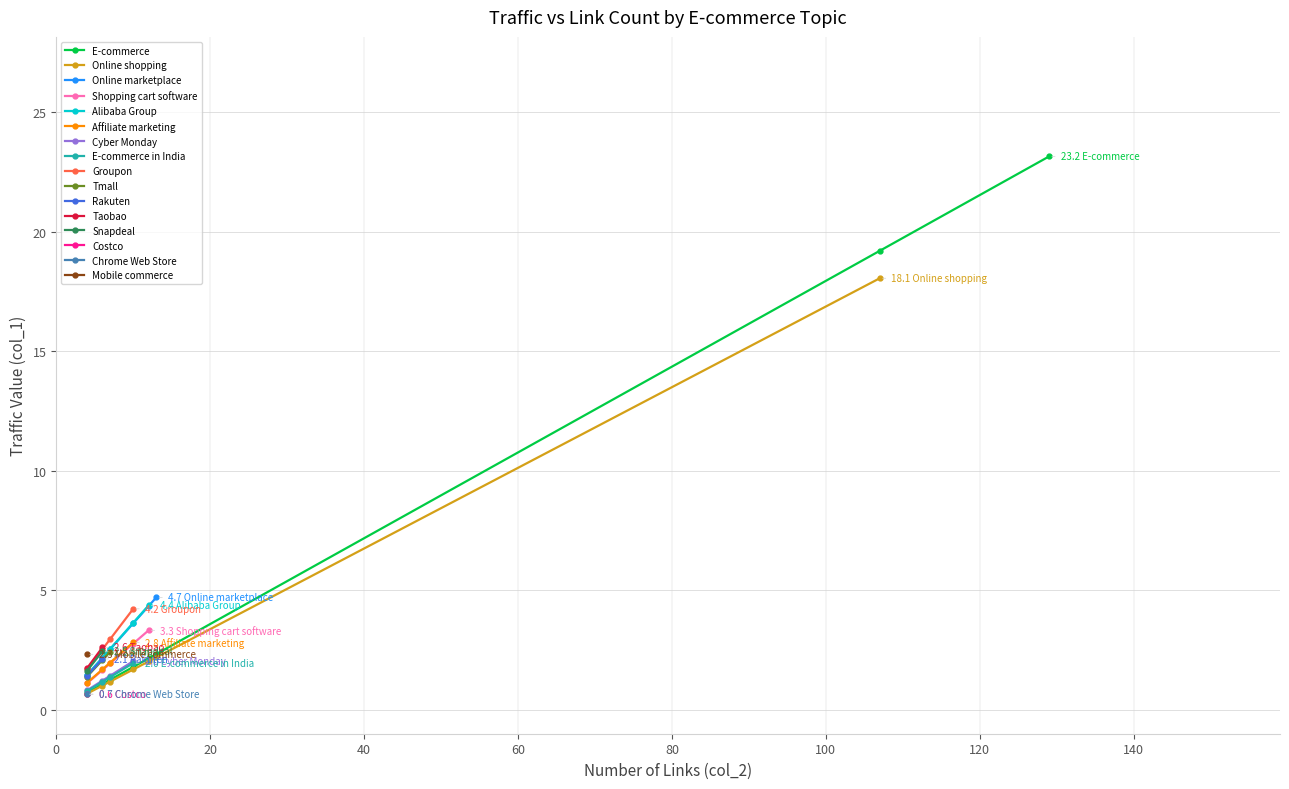

Approximately how many times larger is the value at Affiliate marketing compared to Rakuten?

1.3